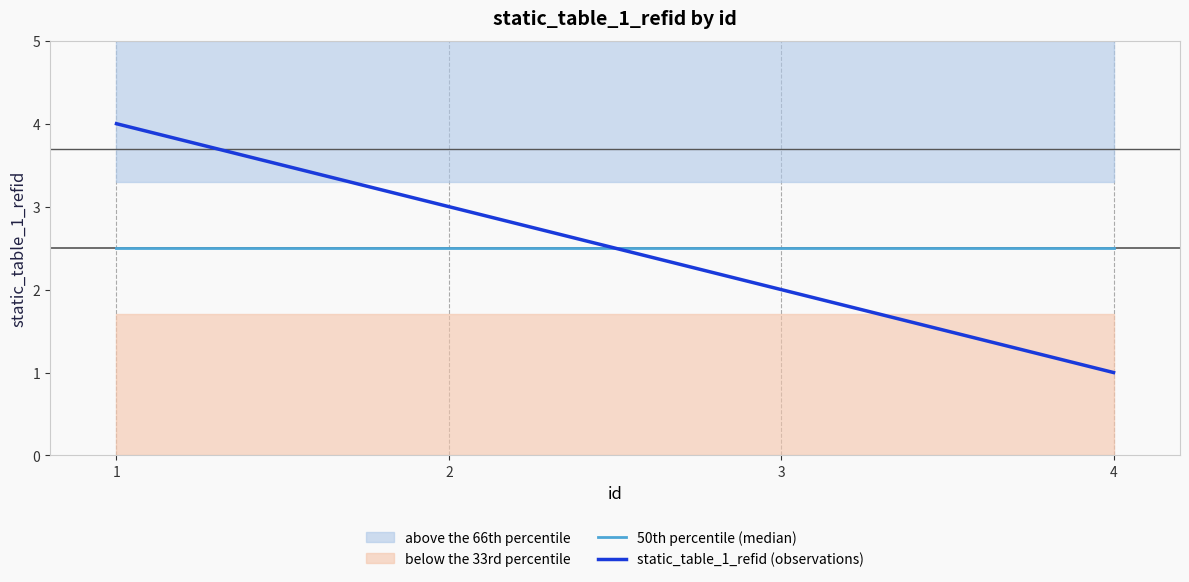

List the labels in order of static_table_1_refid (observations) value, largest first.

1, 2, 3, 4